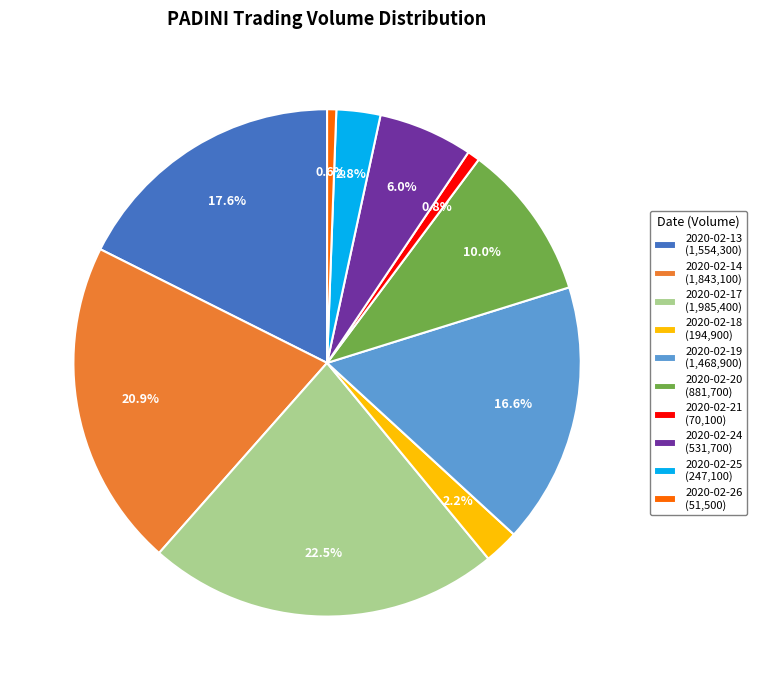

How much of the chart is everything except 2020-02-26 (51,500)?

99.4%